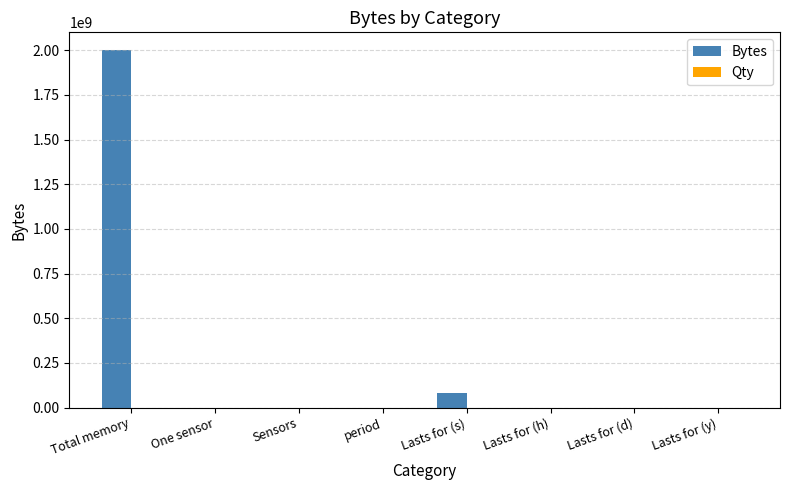

At which label is Bytes closest to 1000000000?

Lasts for (s)